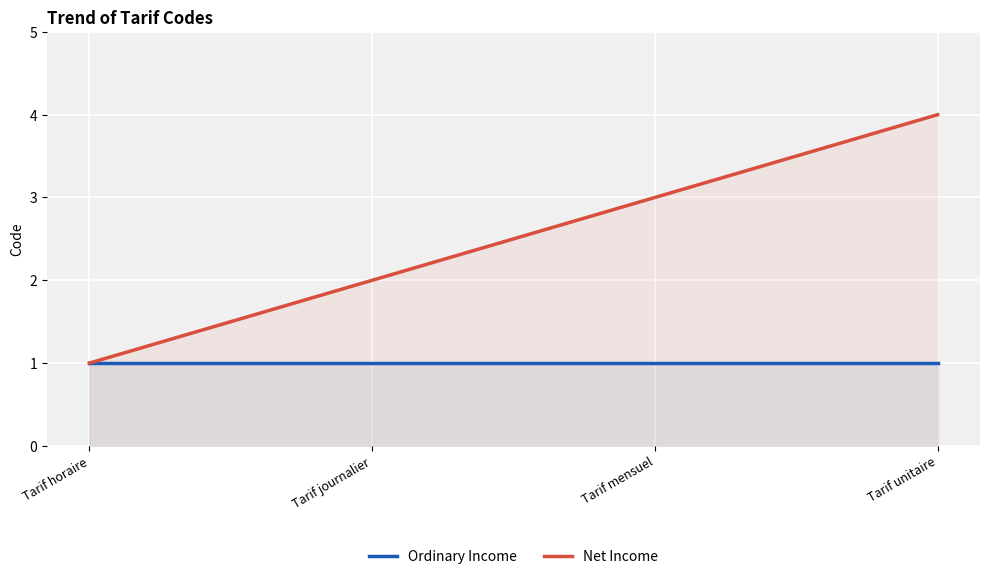

True or false: Net Income and Ordinary Income intersect in this chart.

False